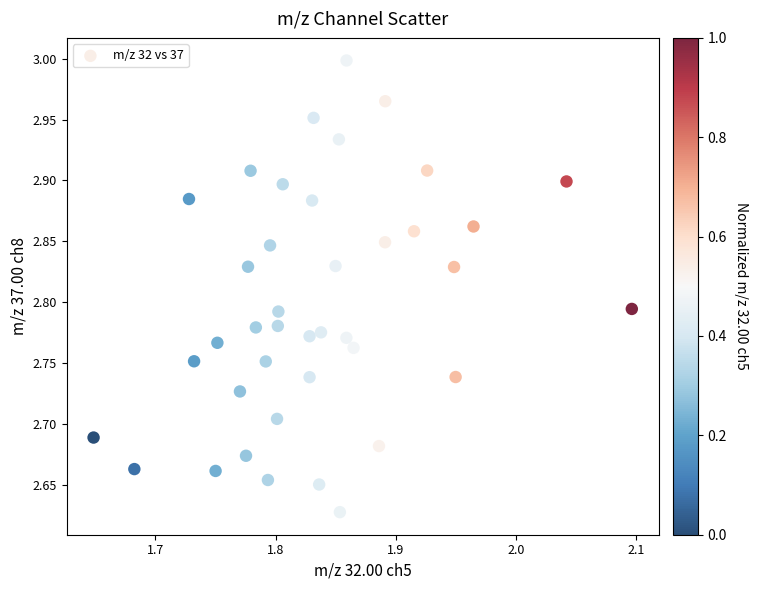

What is the range of X values (max minus min)?

0.4